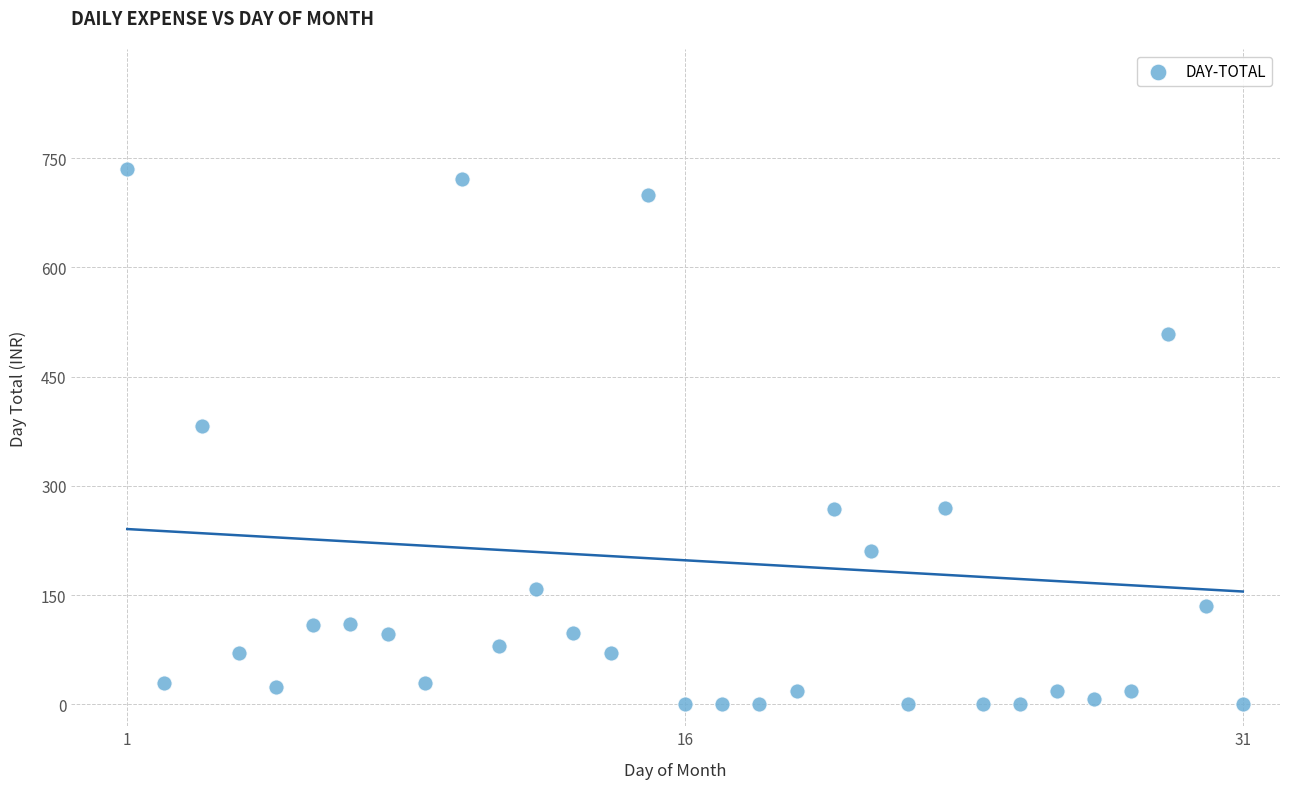

What is the range of Y values (max minus min)?

735